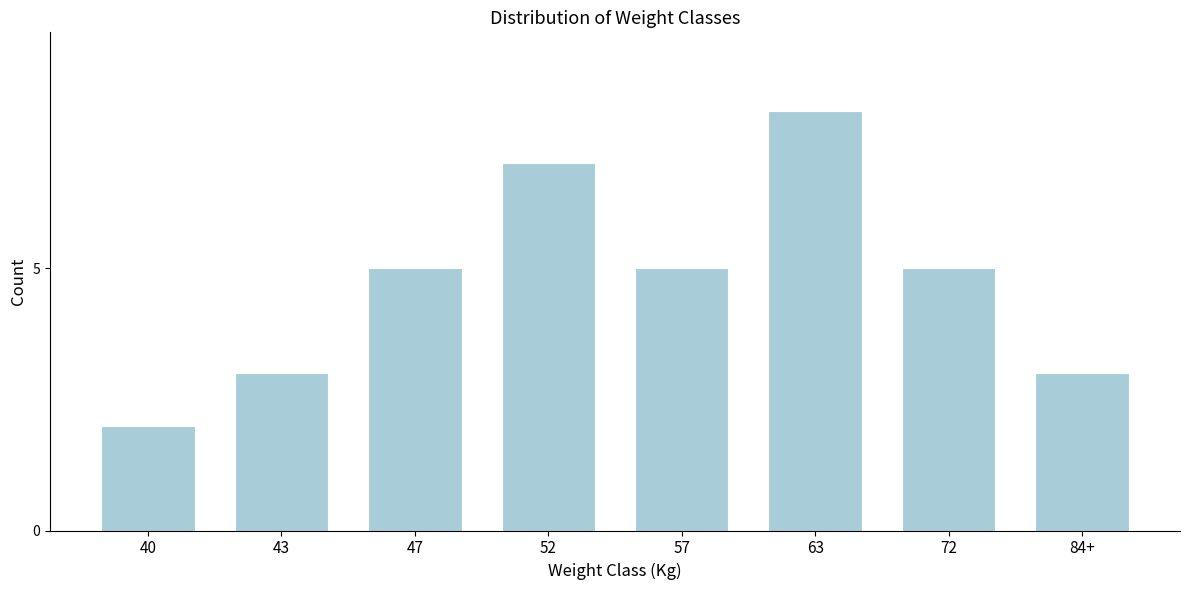

Reading left to right, transcribe all the data shown in this chart.

40=2	43=3	47=5	52=7	57=5	63=8	72=5	84+=3